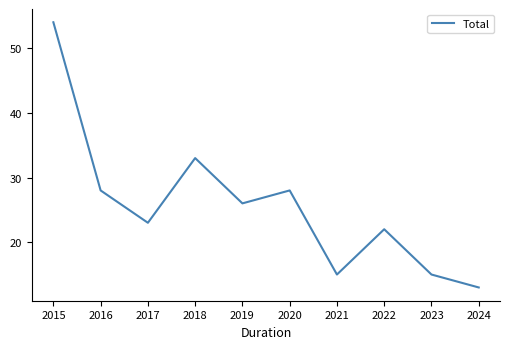

Approximately how many times larger is the value at 2022 compared to 2016?

0.8